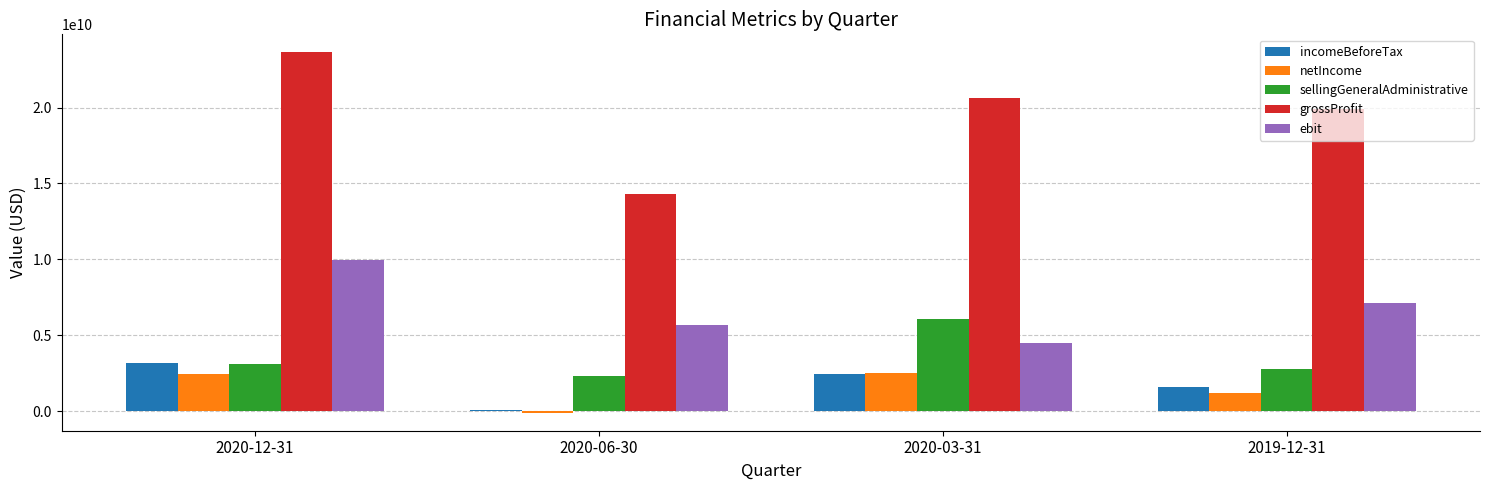

Count the number of data series in this chart.

5